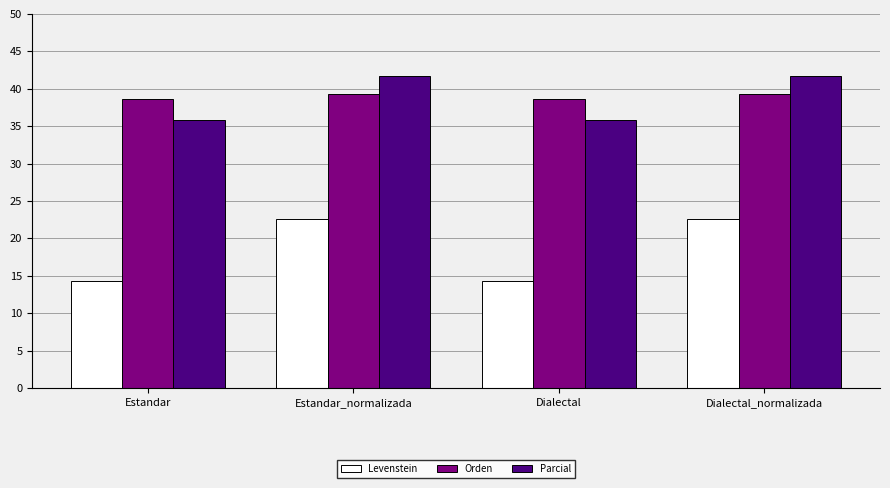

What is the minimum value shown in the chart?

14.3